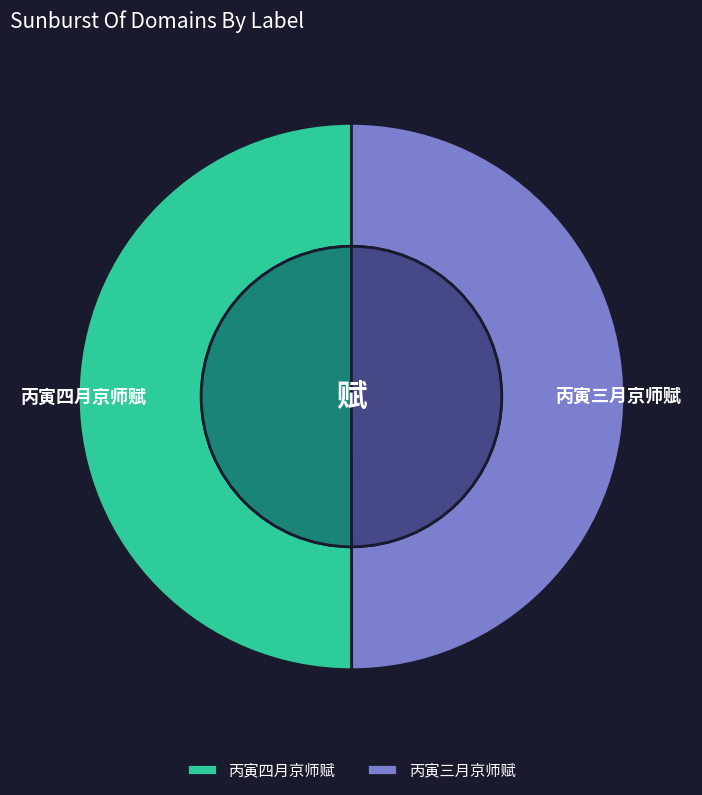

What percentage is the 丙寅三月京师赋 slice, to the nearest percent?

50%